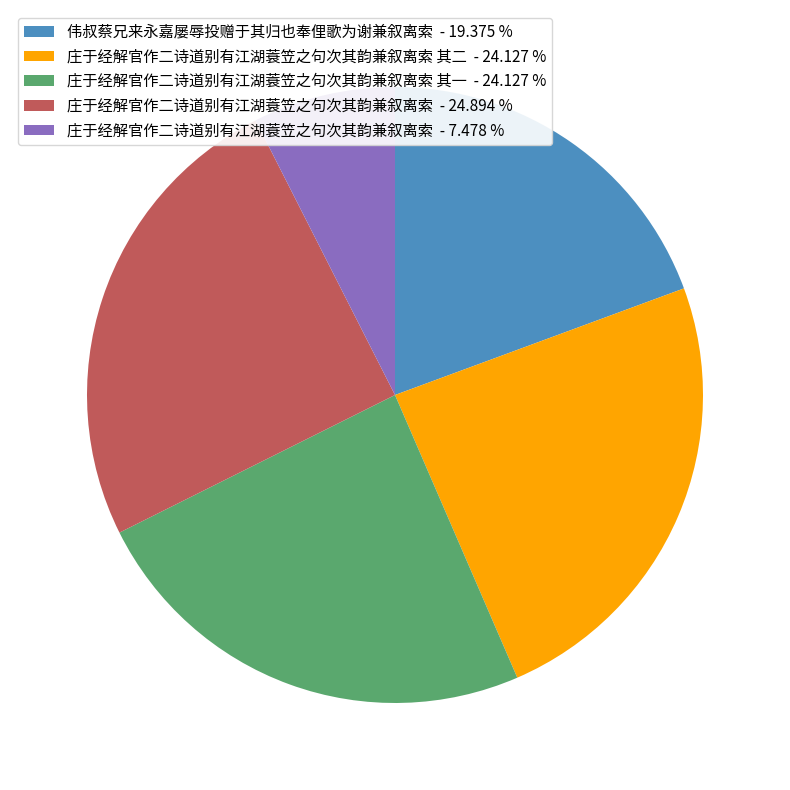

Between 庄于经解官作二诗道别有江湖蓑笠之句次其韵兼叙离索 - 24.894 % and 庄于经解官作二诗道别有江湖蓑笠之句次其韵兼叙离索 其二 - 24.127 %, which is larger?

庄于经解官作二诗道别有江湖蓑笠之句次其韵兼叙离索 - 24.894 %